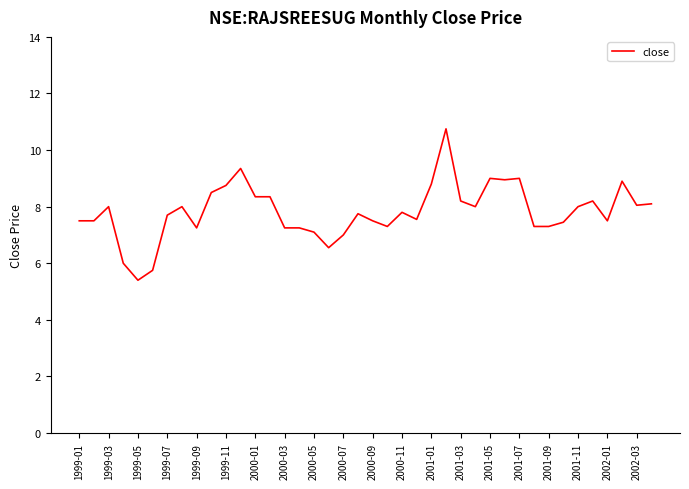

What is the greatest value displayed?

10.8